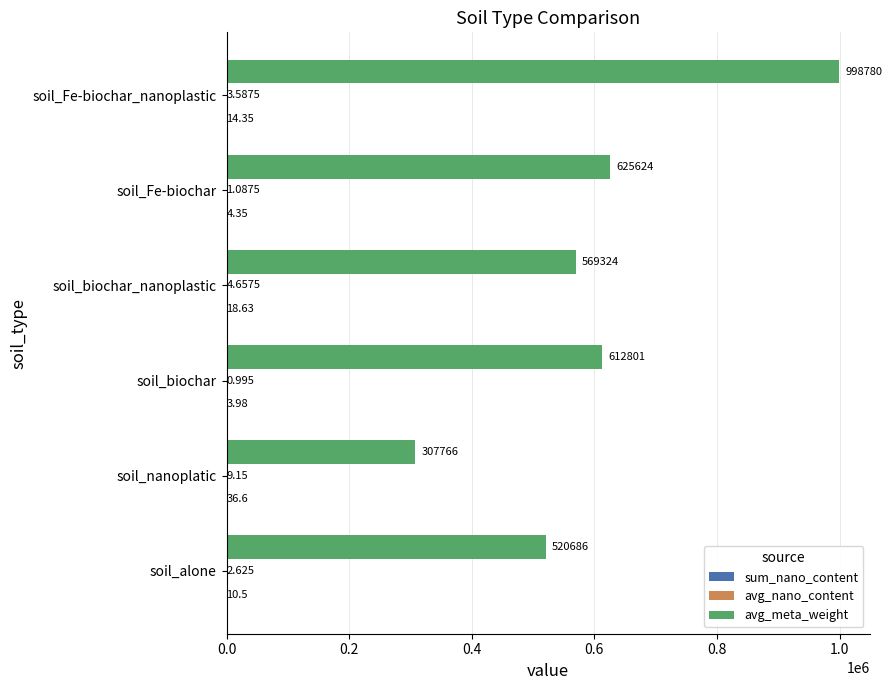

Which series changed the most between soil_alone and soil_nanoplatic?

avg_meta_weight